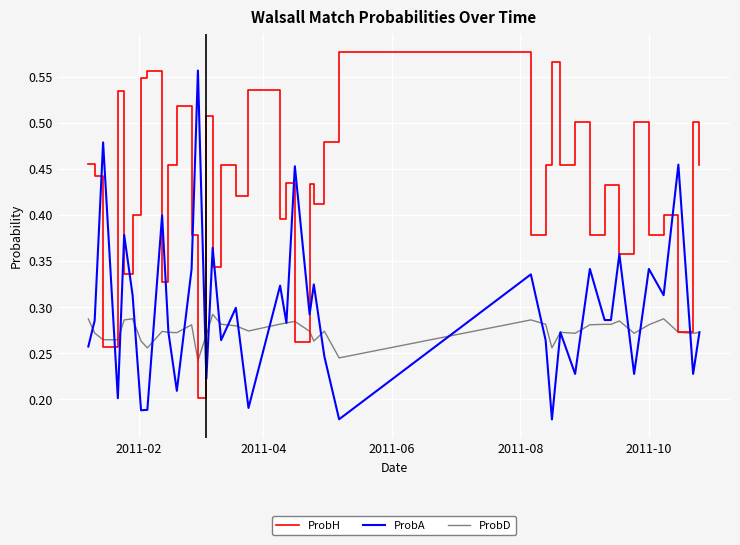

Which series has the largest total across all categories?

ProbH